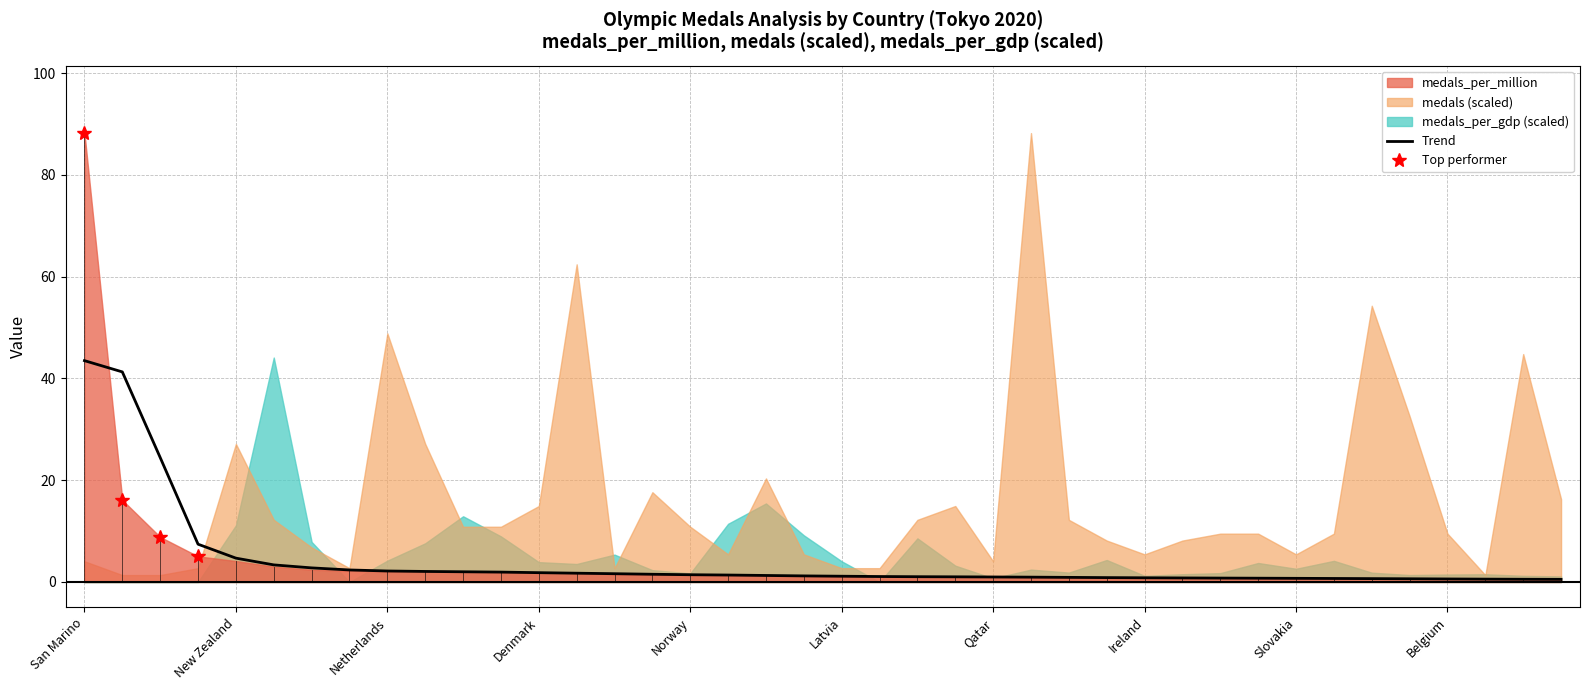

How many data points are less than 1?

16